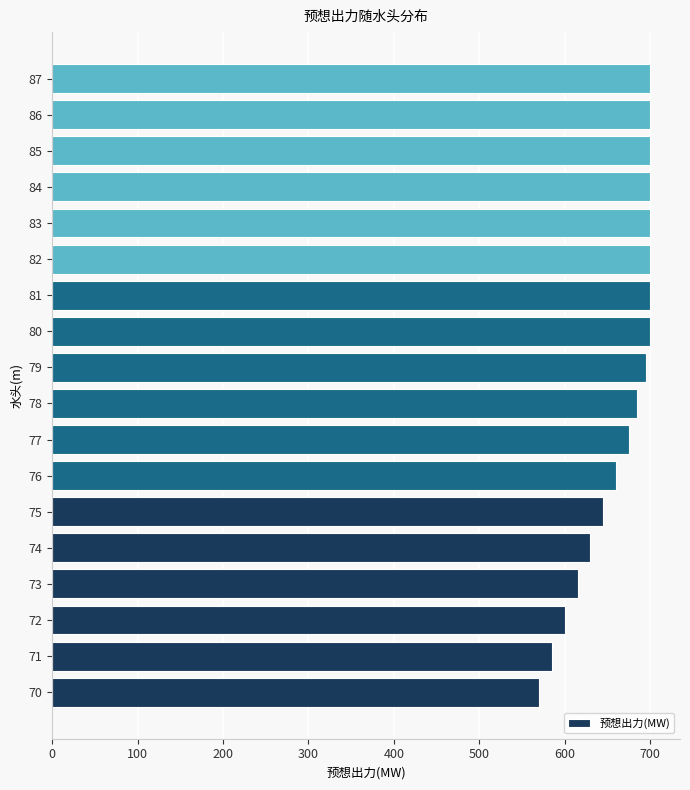

Reading bottom to top, what are all the values shown in this chart?

70=570	71=585	72=600	73=615	74=630	75=645	76=660	77=675	78=685	79=695	80=700	81=700	82=700	83=700	84=700	85=700	86=700	87=700